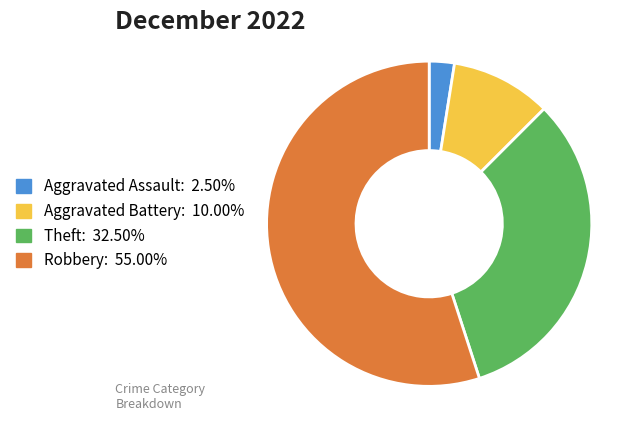

Rank the categories by value from lowest to highest.

Aggravated Assault, Aggravated Battery, Theft, Robbery